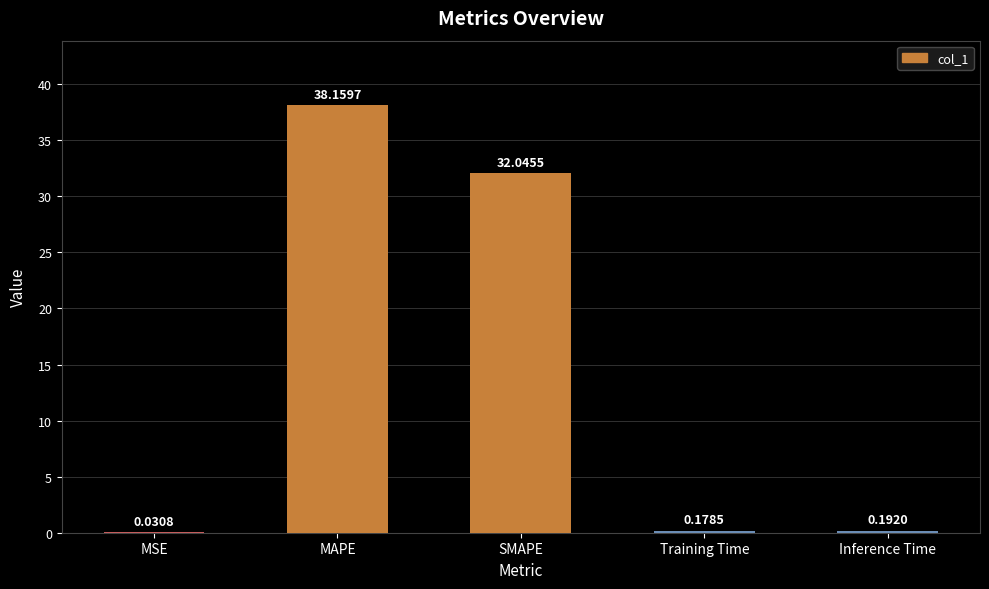

What is the sum of all values?

70.6